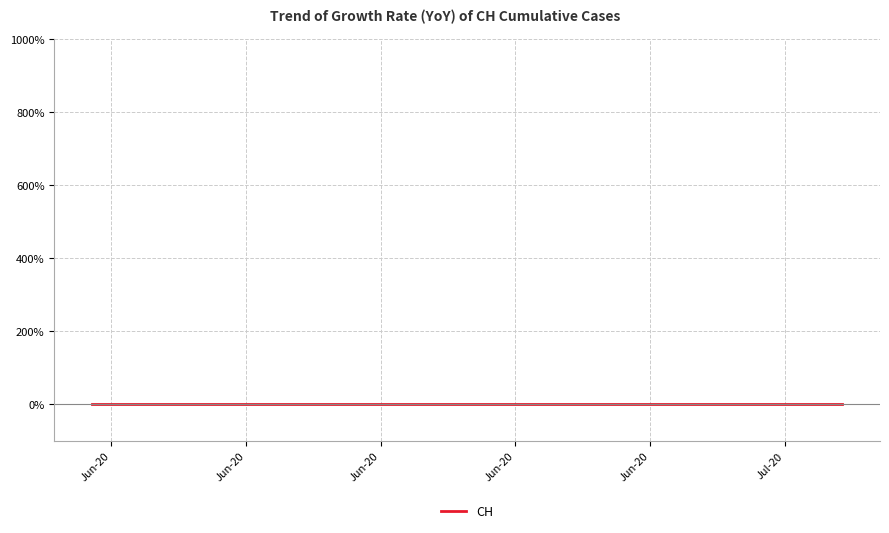

List the labels in order of value, largest first.

2020-06-03, 2020-06-04, 2020-06-05, 2020-06-06, 2020-06-07, 2020-06-08, 2020-06-09, 2020-06-10, 2020-06-11, 2020-06-12, 2020-06-13, 2020-06-14, 2020-06-15, 2020-06-16, 2020-06-17, 2020-06-18, 2020-06-19, 2020-06-20, 2020-06-21, 2020-06-22, 2020-06-23, 2020-06-24, 2020-06-25, 2020-06-26, 2020-06-27, 2020-06-28, 2020-06-29, 2020-06-30, 2020-07-01, 2020-07-02, 2020-07-03, 2020-07-04, 2020-07-05, 2020-07-06, 2020-07-07, 2020-07-08, 2020-07-09, 2020-06-02, 2020-06-01, 2020-05-31